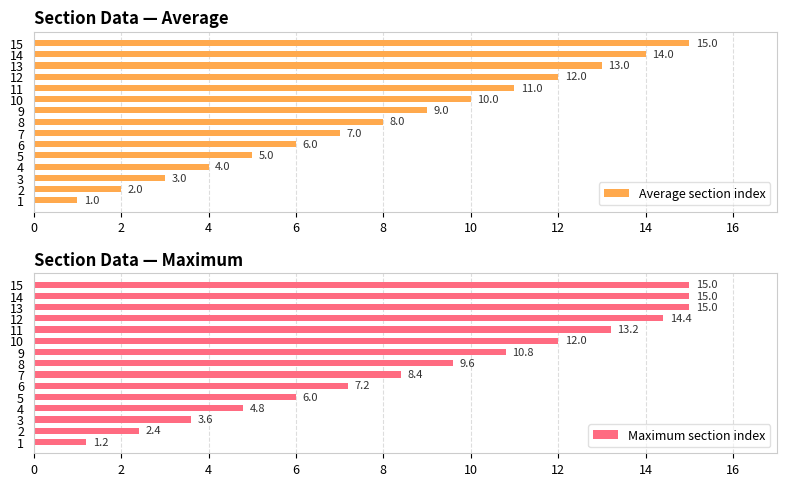

At how many categories does at least one series exceed 9?

8